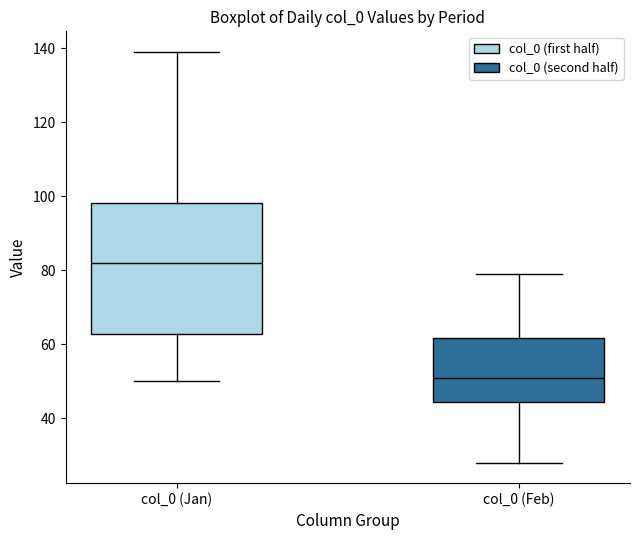

Reading left to right, read every box against the y-axis: the position of its median line, the range the box covers, and the ends of its whiskers. The values are not printed on the chart, so give them approximately, as read against the axis.

col_0 (Jan): median 82, box 62 to 98, whiskers 50 to 140
col_0 (Feb): median 52, box 44 to 62, whiskers 28 to 80